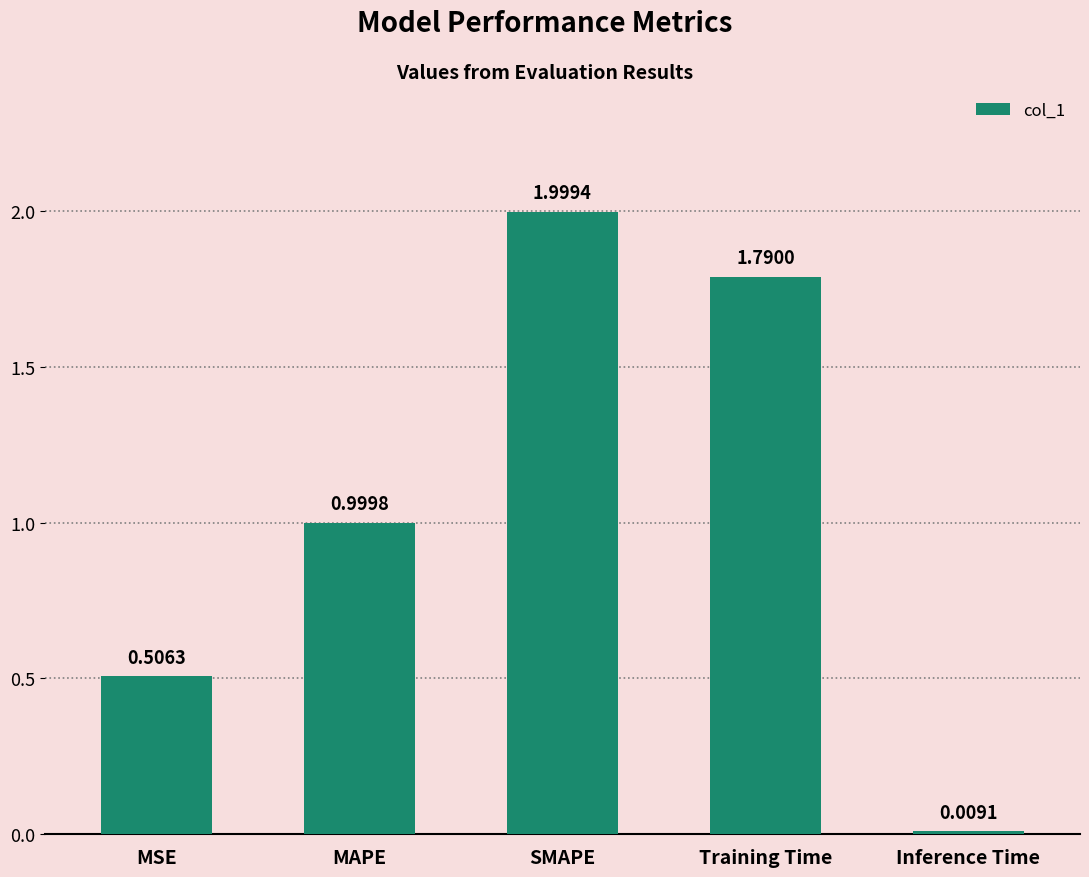

How many bars are there in total?

5